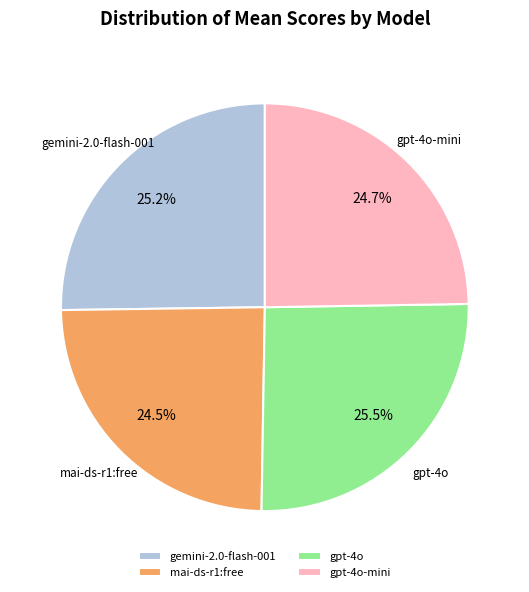

Between gpt-4o and mai-ds-r1:free, which is larger?

gpt-4o